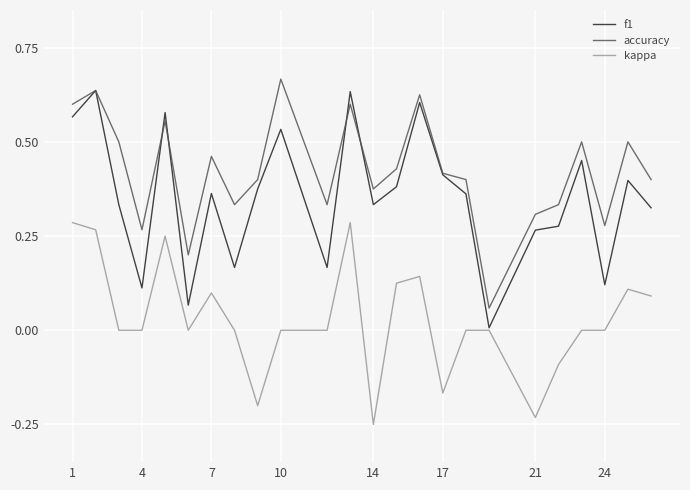

True or false: accuracy has more than 1 points higher than both neighbors.

True